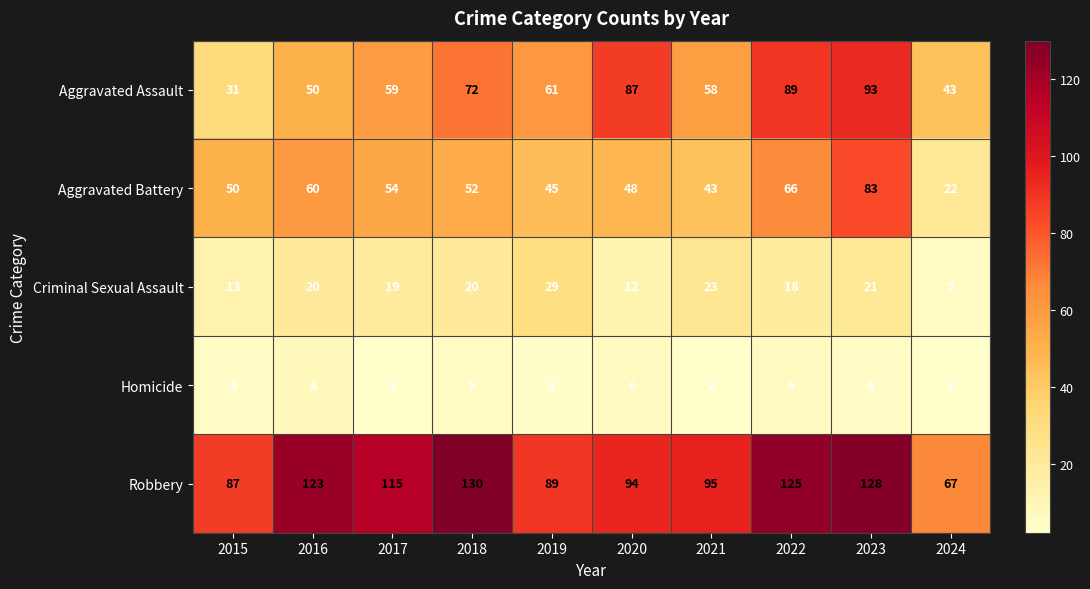

At how many categories does at least one series exceed 51?

10